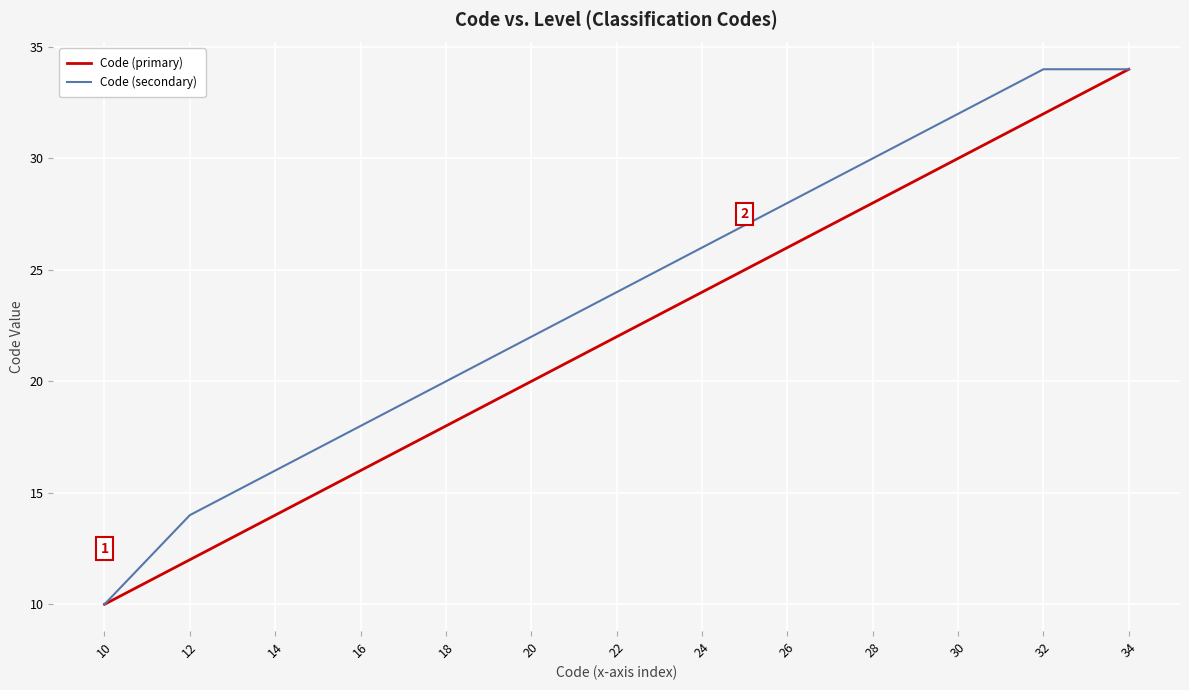

Reading left to right, extract all data points from this chart.

Code (primary): 10	11	12	13	14	15	16	17	18	19	20	21	22	23	24	25	26	27	28	29	30	31	32	33	34
Code (secondary): 10	12	14	15	16	17	18	19	20	21	22	23	24	25	26	27	28	29	30	31	32	33	34	34	34